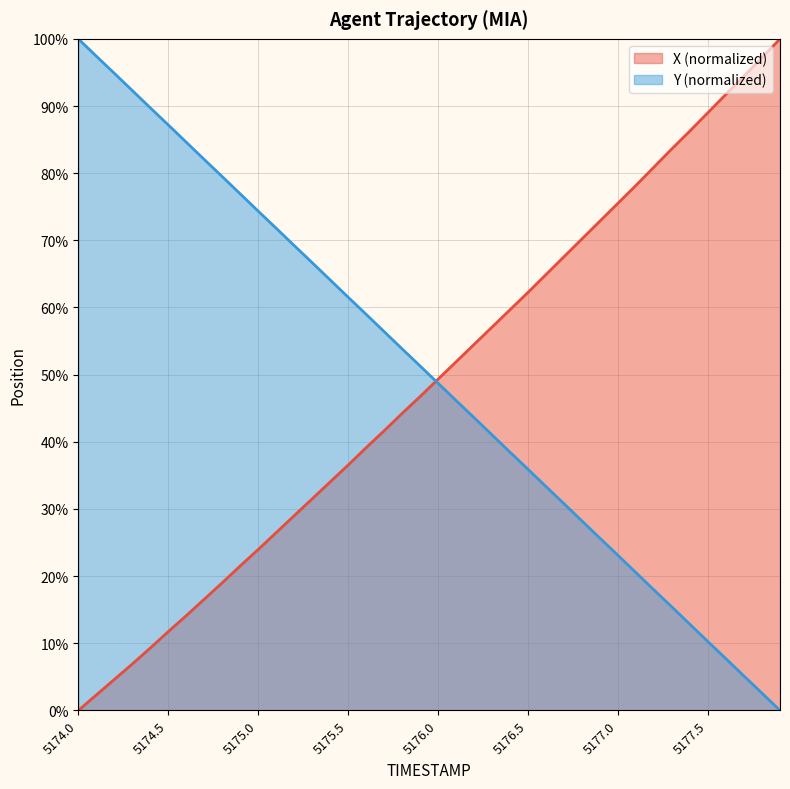

Reading left to right, what are all the values shown in this chart?

X: 5174.0=0.0	5174.1=2.3	5174.2=4.6	5174.3=6.9	5174.4=9.3	5174.5=11.7	5174.6=14.1	5174.7=16.6	5174.8=19.0	5174.9=21.5	5175.0=24.0	5175.1=26.5	5175.2=29.0	5175.3=31.5	5175.4=34.0	5175.5=36.5	5175.6=39.1	5175.7=41.6	5175.8=44.2	5175.9=46.8	5176.0=49.3	5176.1=51.9	5176.2=54.5	5176.3=57.1	5176.4=59.7	5176.5=62.3	5176.6=64.9	5176.7=67.6	5176.8=70.2	5176.9=72.9	5177.0=75.5	5177.1=78.2	5177.2=80.9	5177.3=83.6	5177.4=86.3	5177.5=89.0	5177.6=91.8	5177.7=94.5	5177.8=97.2	5177.9=100.0
Y: 5174.0=100.0	5174.1=97.4	5174.2=94.9	5174.3=92.3	5174.4=89.7	5174.5=87.2	5174.6=84.6	5174.7=82.0	5174.8=79.5	5174.9=76.9	5175.0=74.3	5175.1=71.8	5175.2=69.2	5175.3=66.7	5175.4=64.1	5175.5=61.5	5175.6=59.0	5175.7=56.4	5175.8=53.8	5175.9=51.3	5176.0=48.7	5176.1=46.1	5176.2=43.6	5176.3=41.0	5176.4=38.4	5176.5=35.9	5176.6=33.3	5176.7=30.8	5176.8=28.2	5176.9=25.6	5177.0=23.1	5177.1=20.5	5177.2=17.9	5177.3=15.4	5177.4=12.8	5177.5=10.2	5177.6=7.7	5177.7=5.1	5177.8=2.6	5177.9=0.0